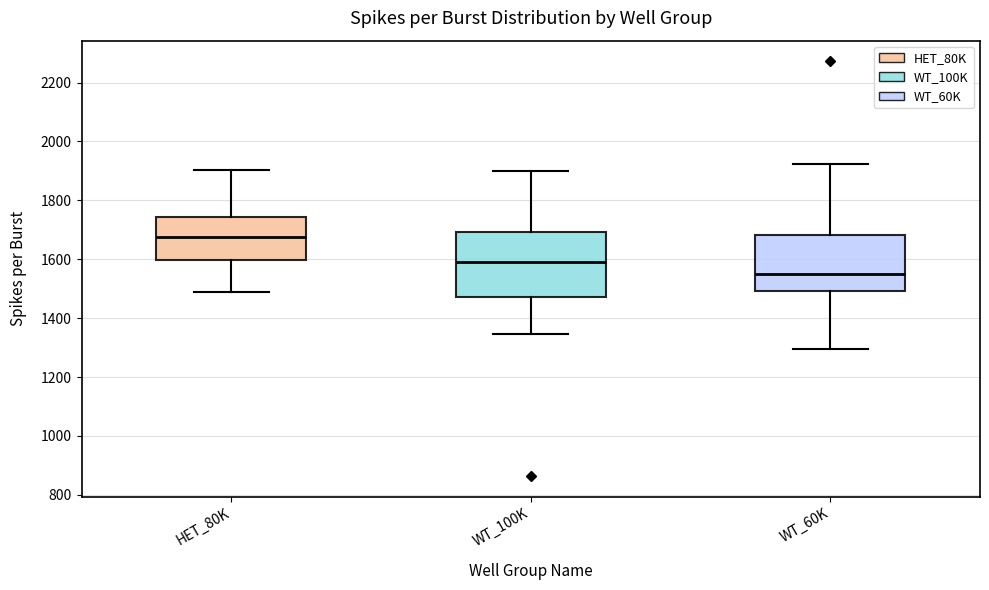

Where does the median line of the box for HET_80K sit on the y-axis? The values are not printed on the chart, so give them approximately, as read against the axis.

1680